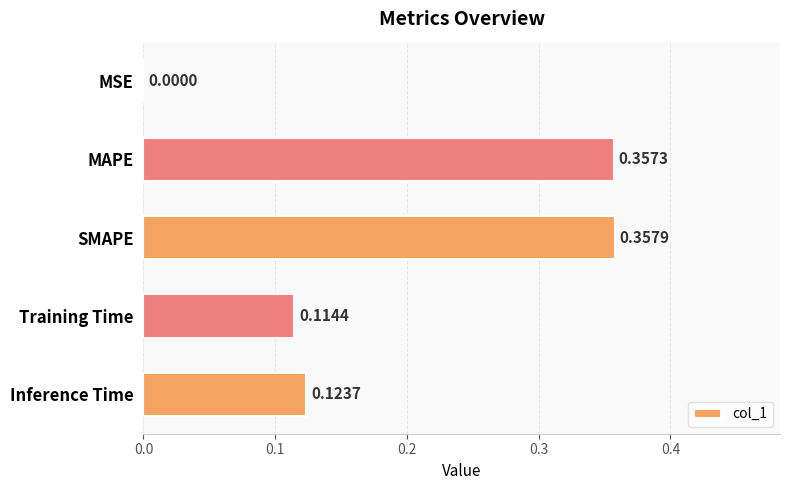

Where is the data nearest to the value 0?

MSE